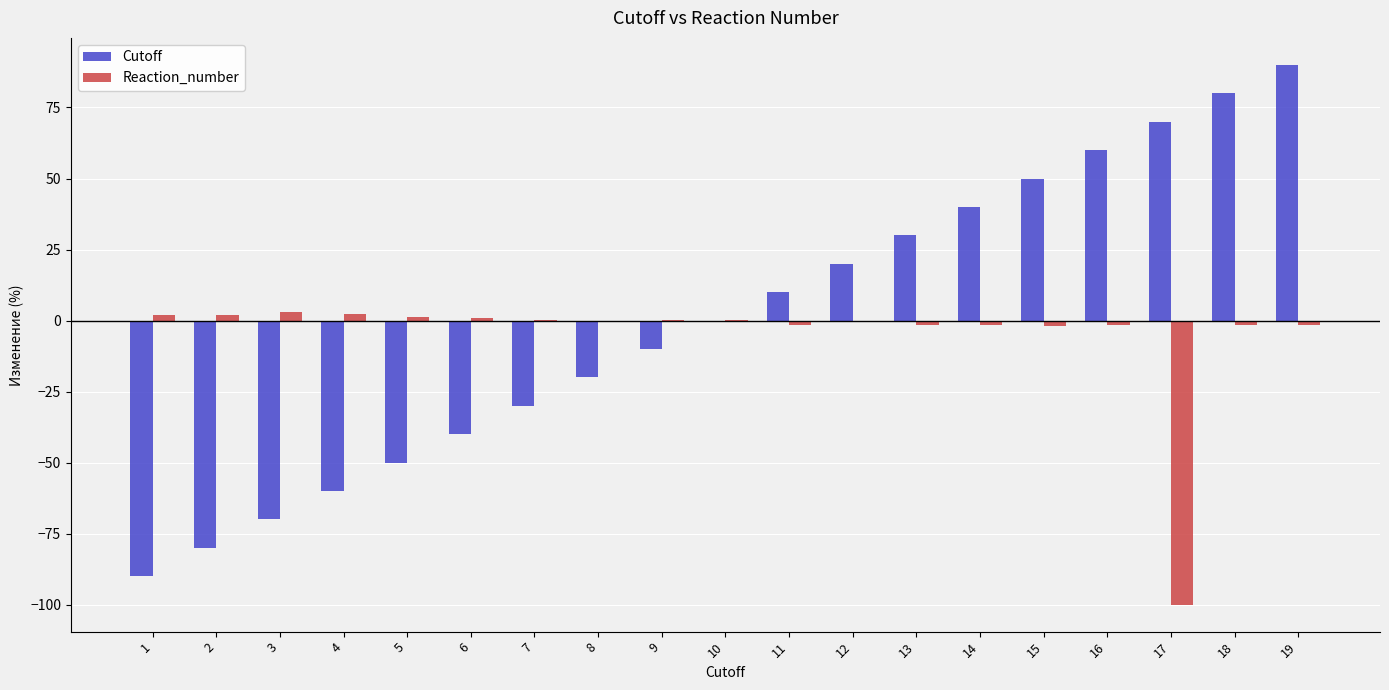

Is the value of Cutoff at 15 greater than the value of Reaction_number at 19?

Yes